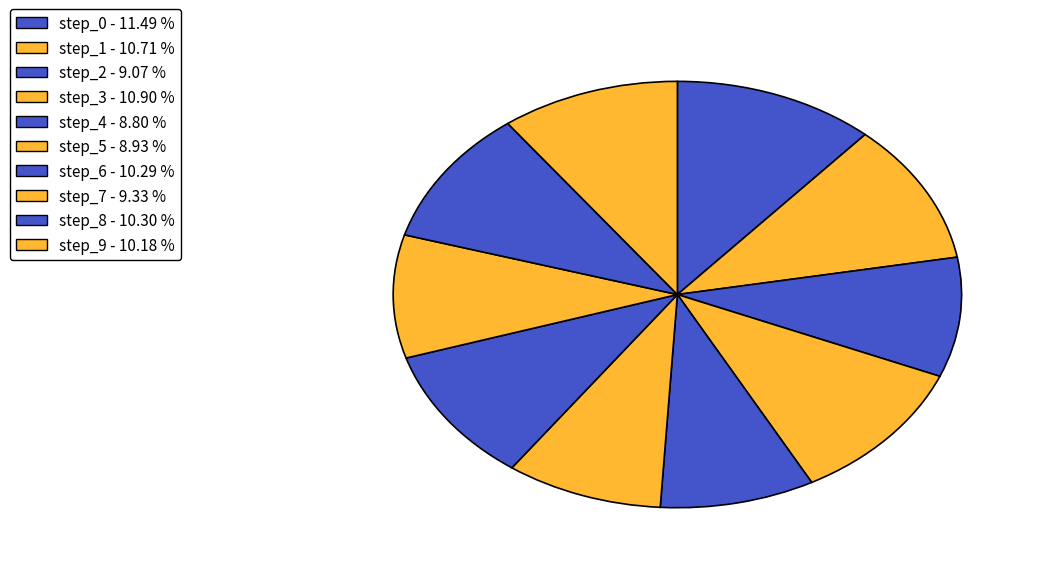

True or false: step_4 accounts for 9% of the total.

True